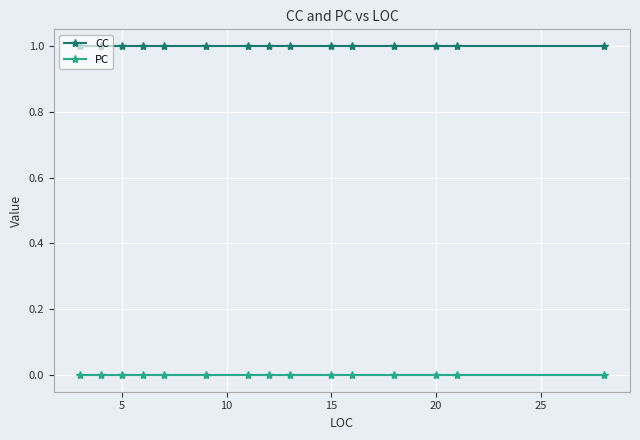

What is the value of the CC point at the 8th from the left?

1